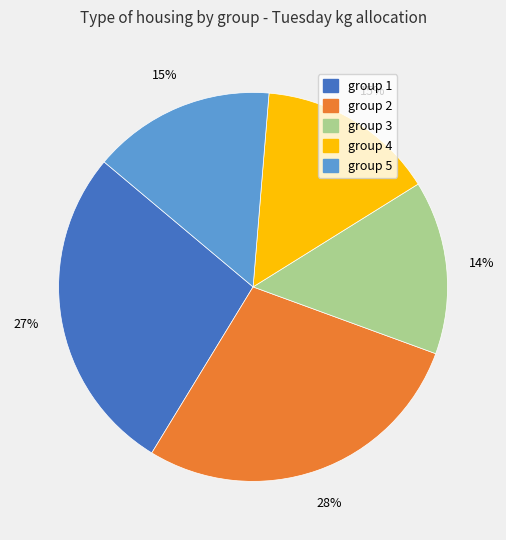

To the nearest percent, what portion does group 4 represent?

15%